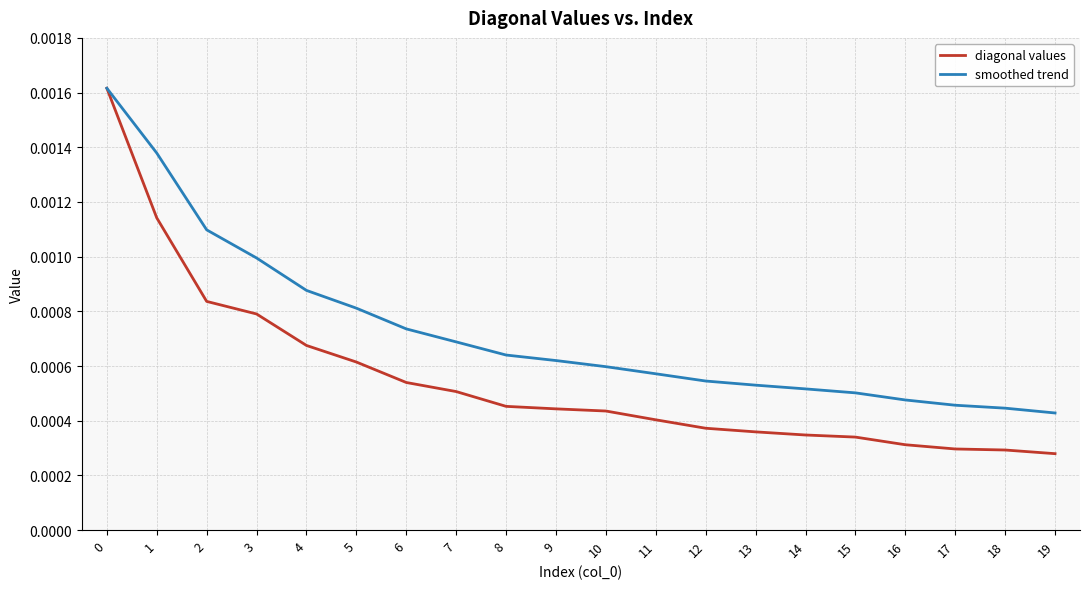

Rank the series at 11 from lowest to highest value.

diagonal values, smoothed trend